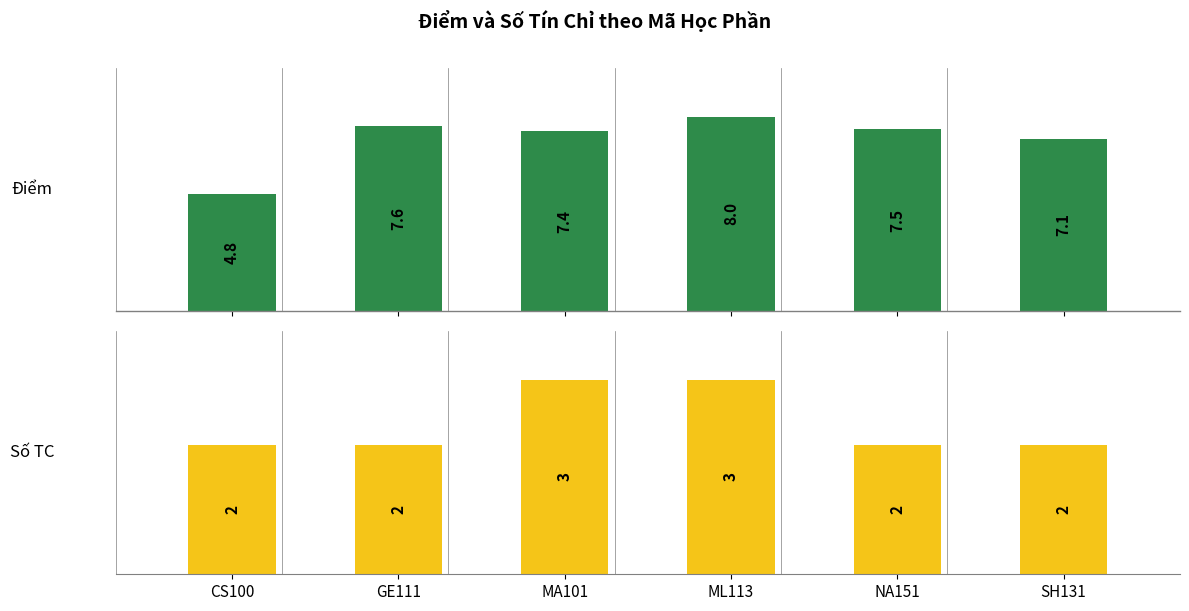

Between ML113 and SH131, which series saw the biggest shift?

Số TC